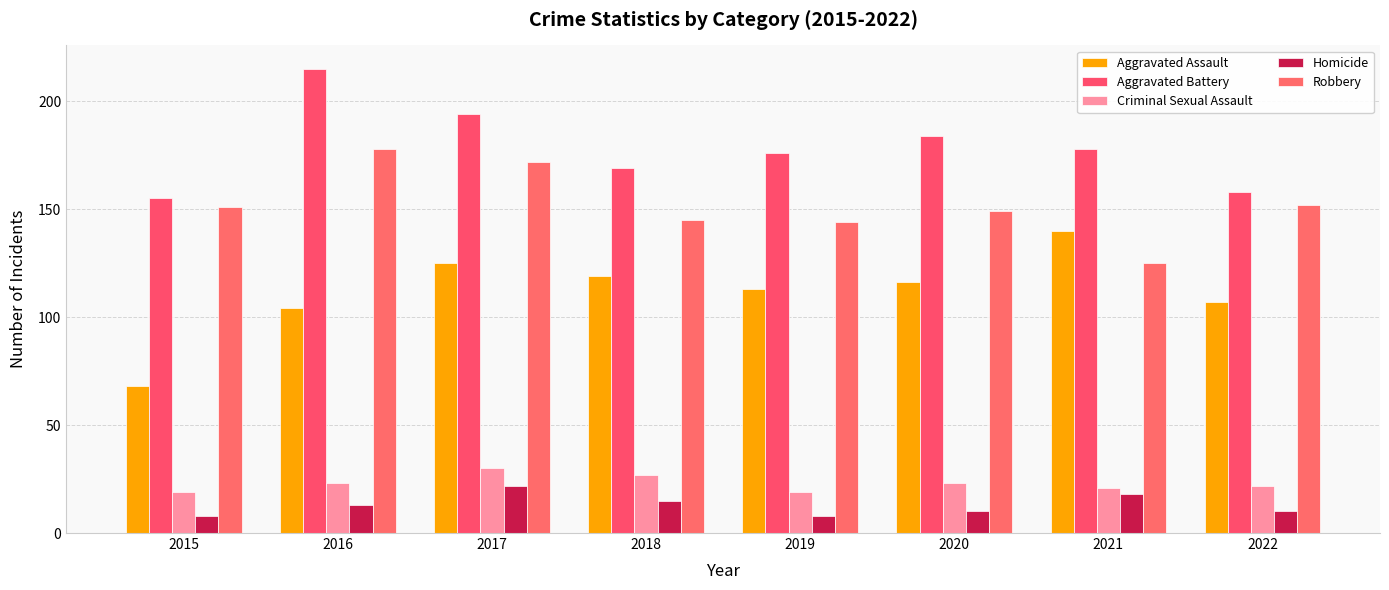

What is the maximum value for Homicide?

22